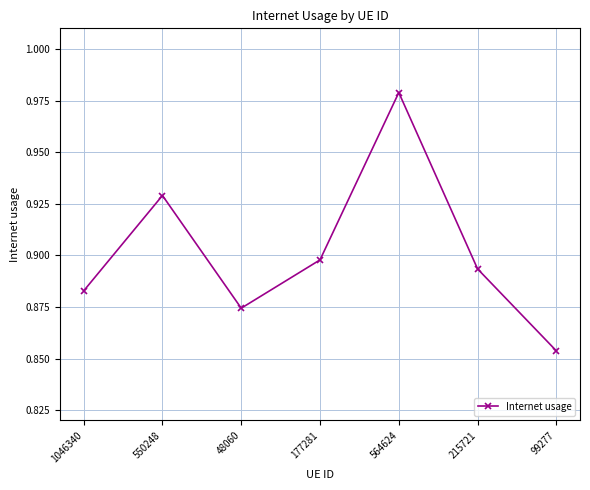

What is the sum of all values?

6.3